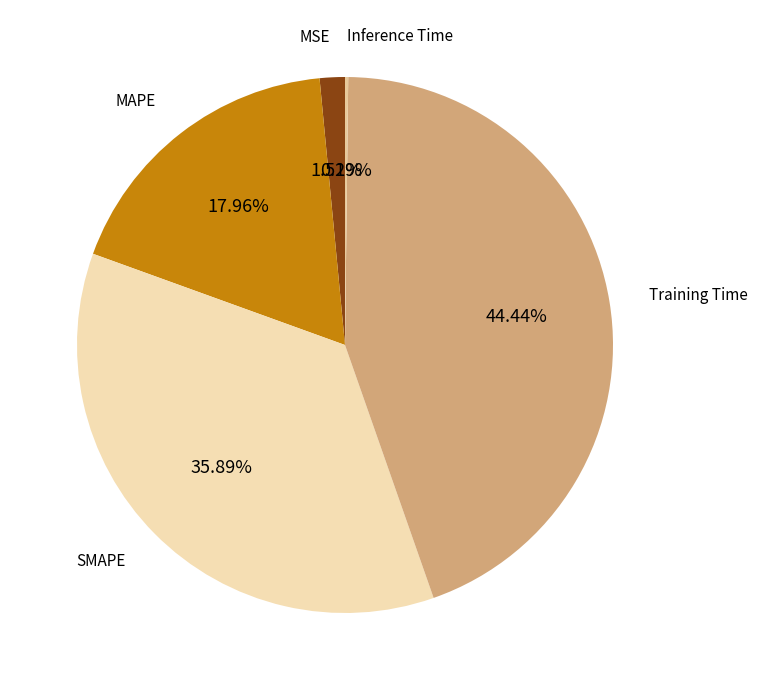

What percentage is the Training Time slice, to the nearest percent?

44%